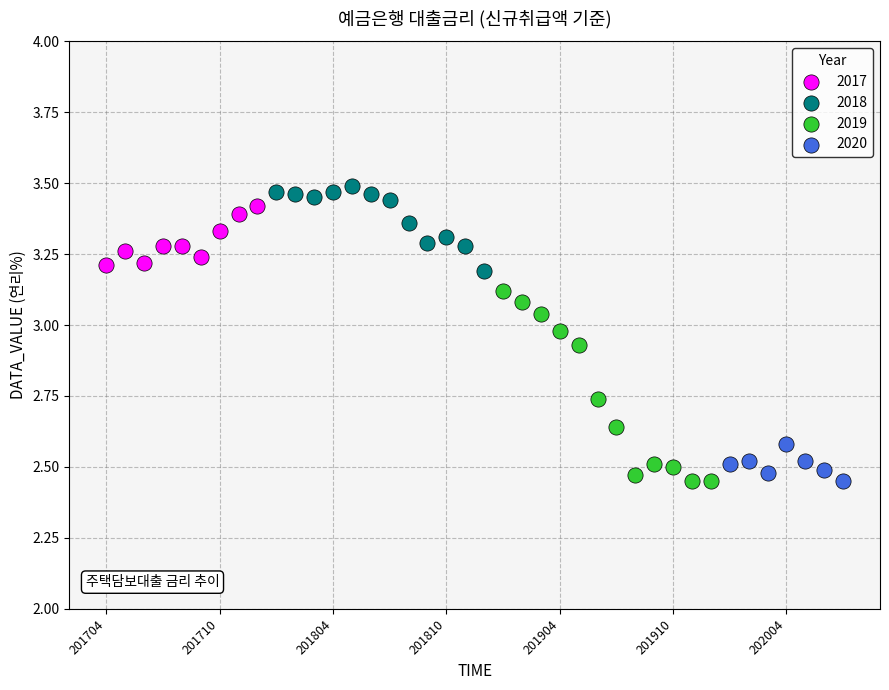

Which series has the widest spread of Y values?

2019